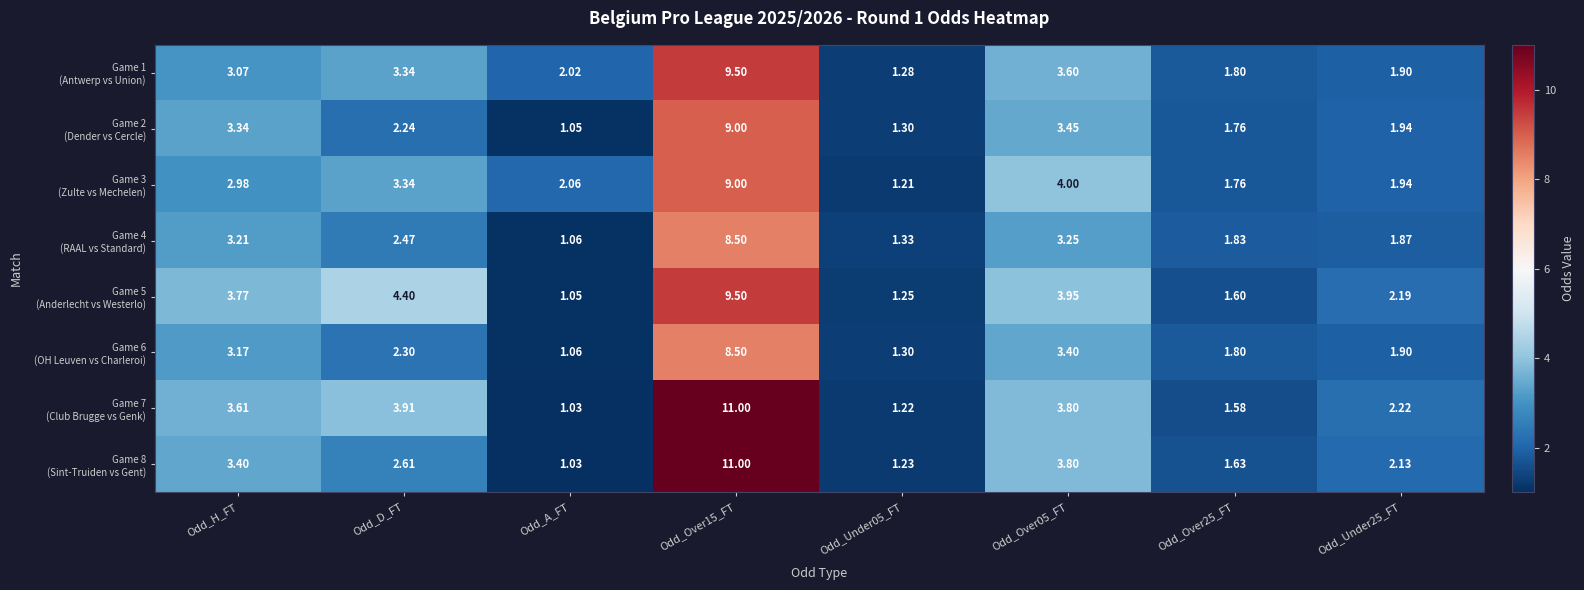

At which category does the chart reach its minimum across all series?

Odd_A_FT